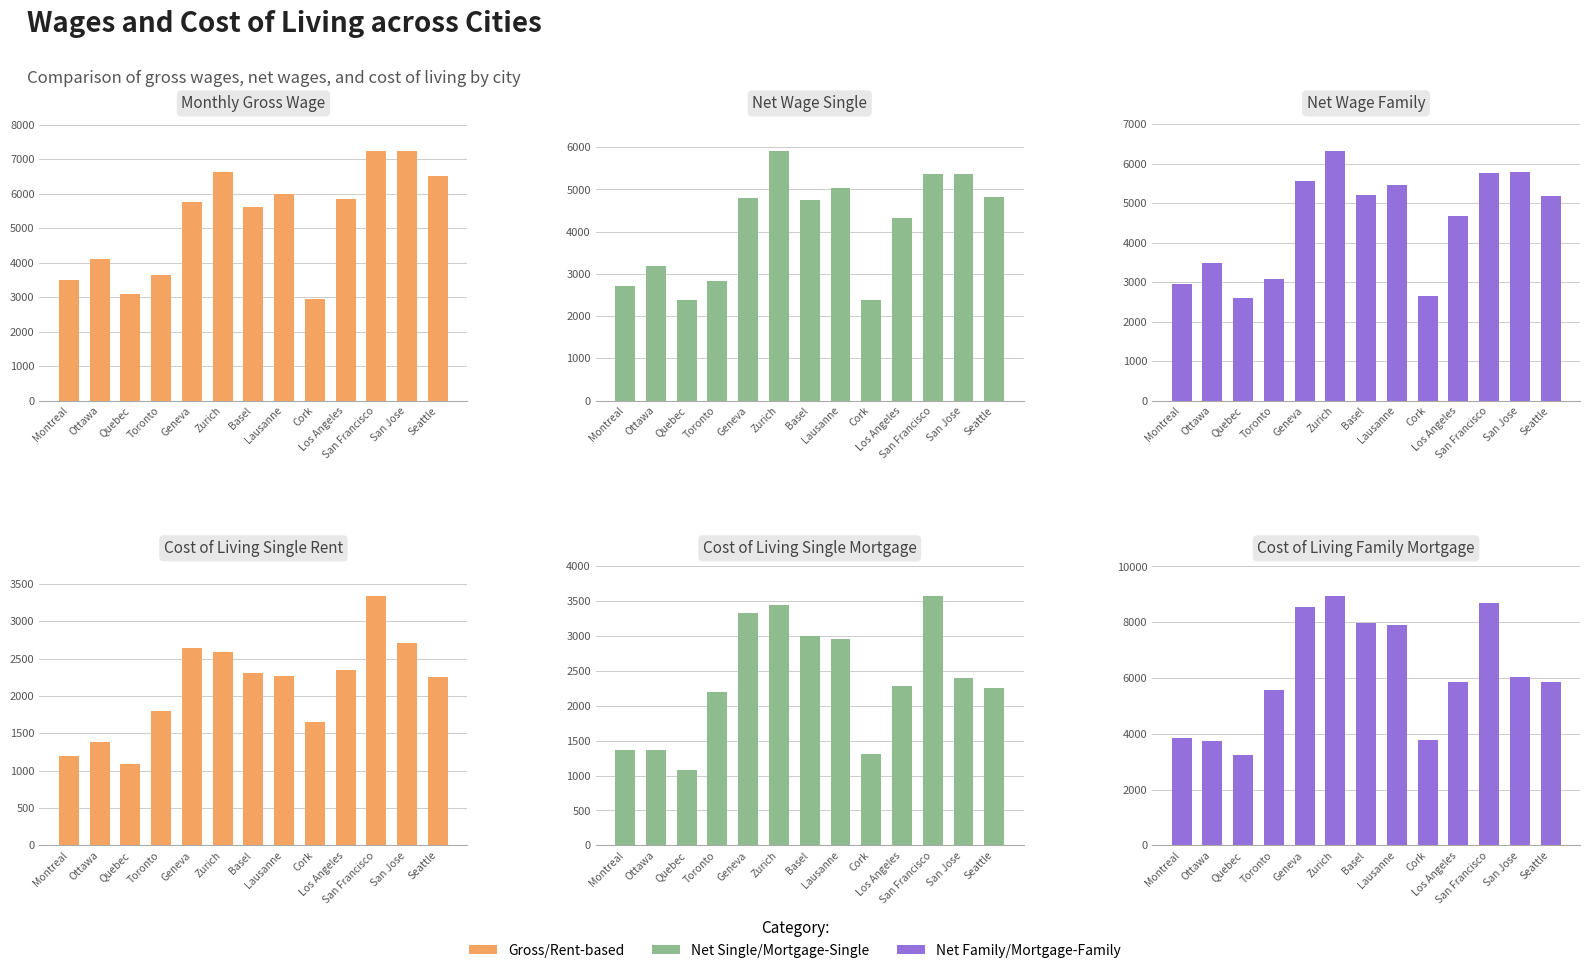

What is the total value across all series at Quebec?

13487.1